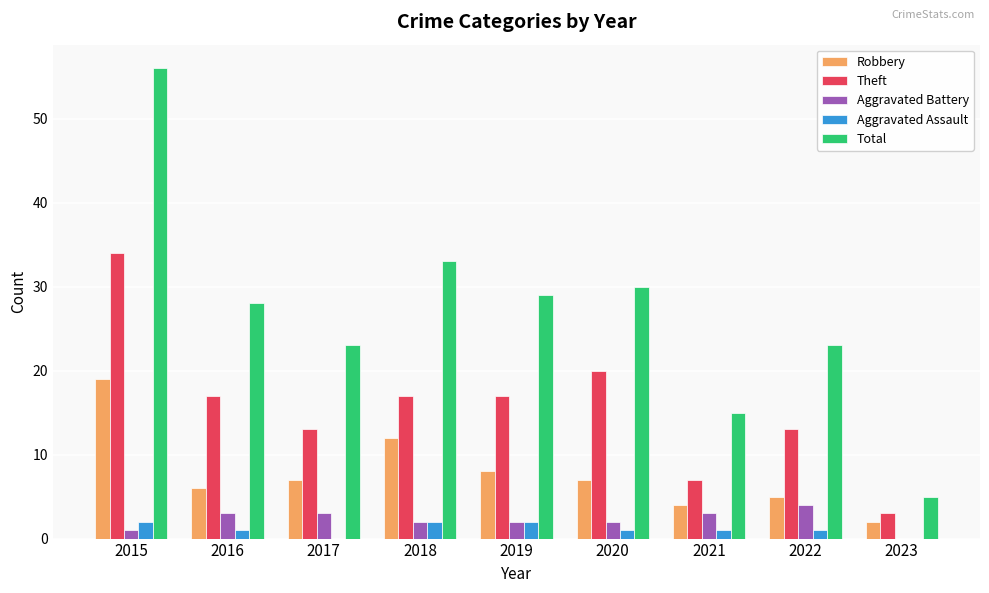

Which series has the largest range (max minus min)?

Total